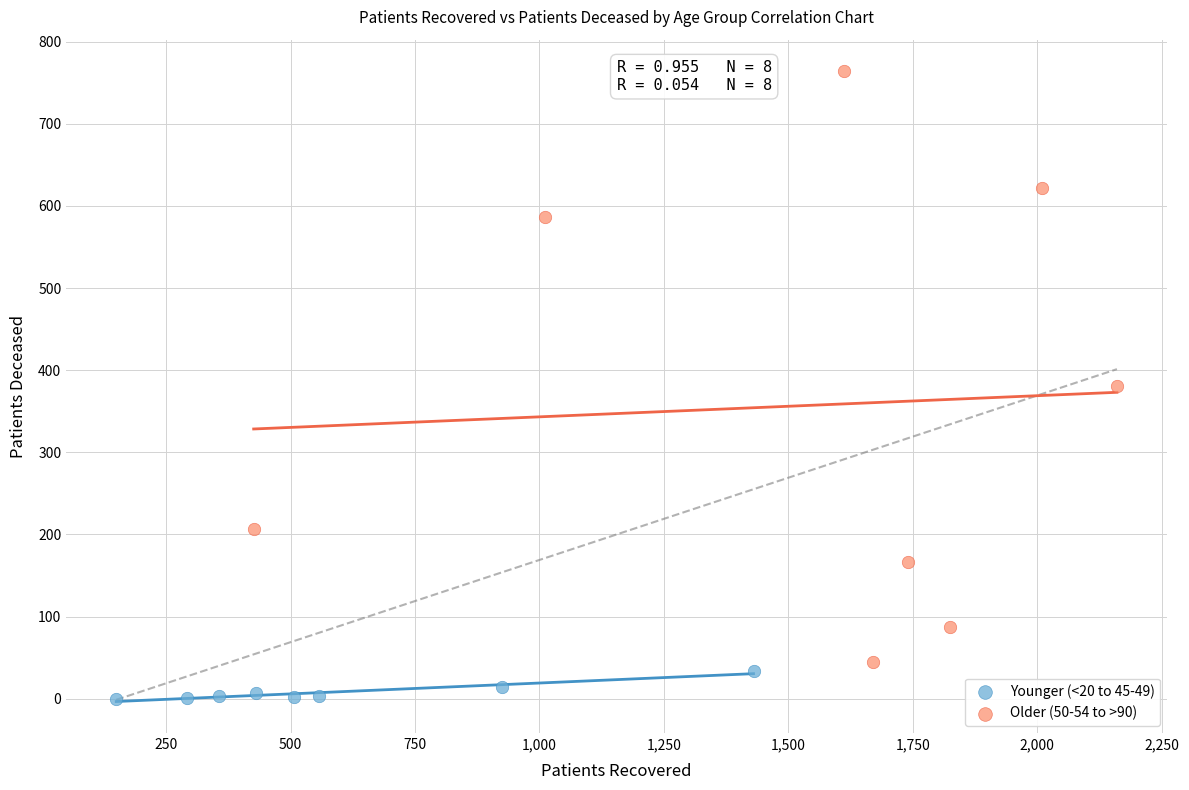

Which series reaches the minimum Y coordinate?

Younger (<20 to 45-49)